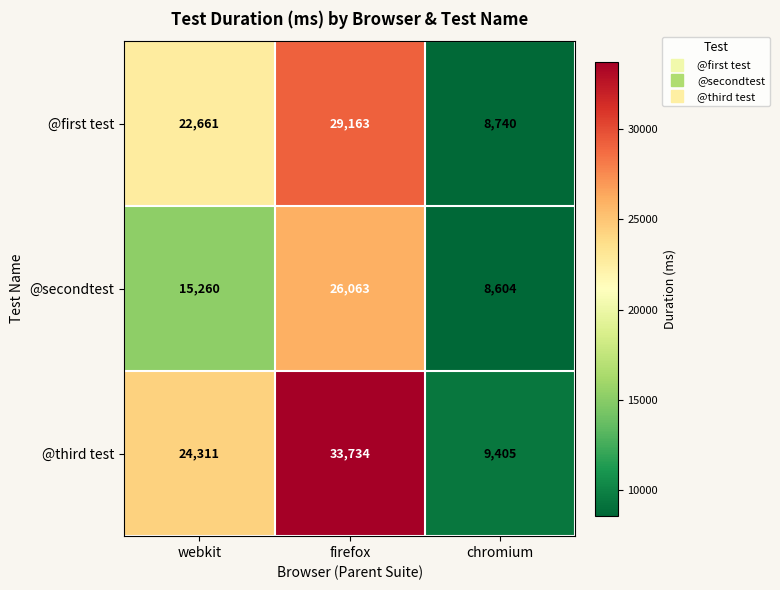

Which series changed the most between webkit and chromium?

@third test